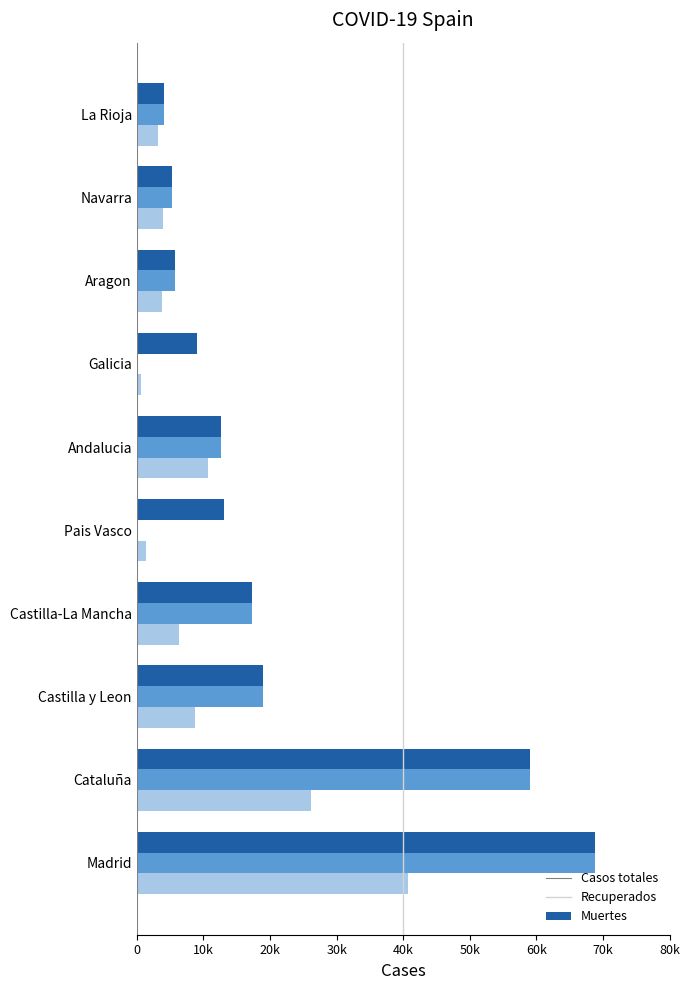

What are all the series names shown in the legend?

Casos totales, Recuperados, Muertes